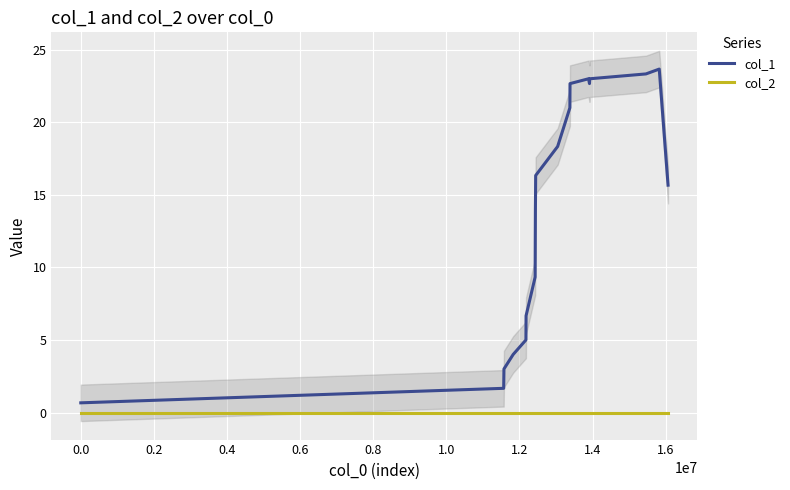

True or false: col_2 and col_1 cross at least once.

False